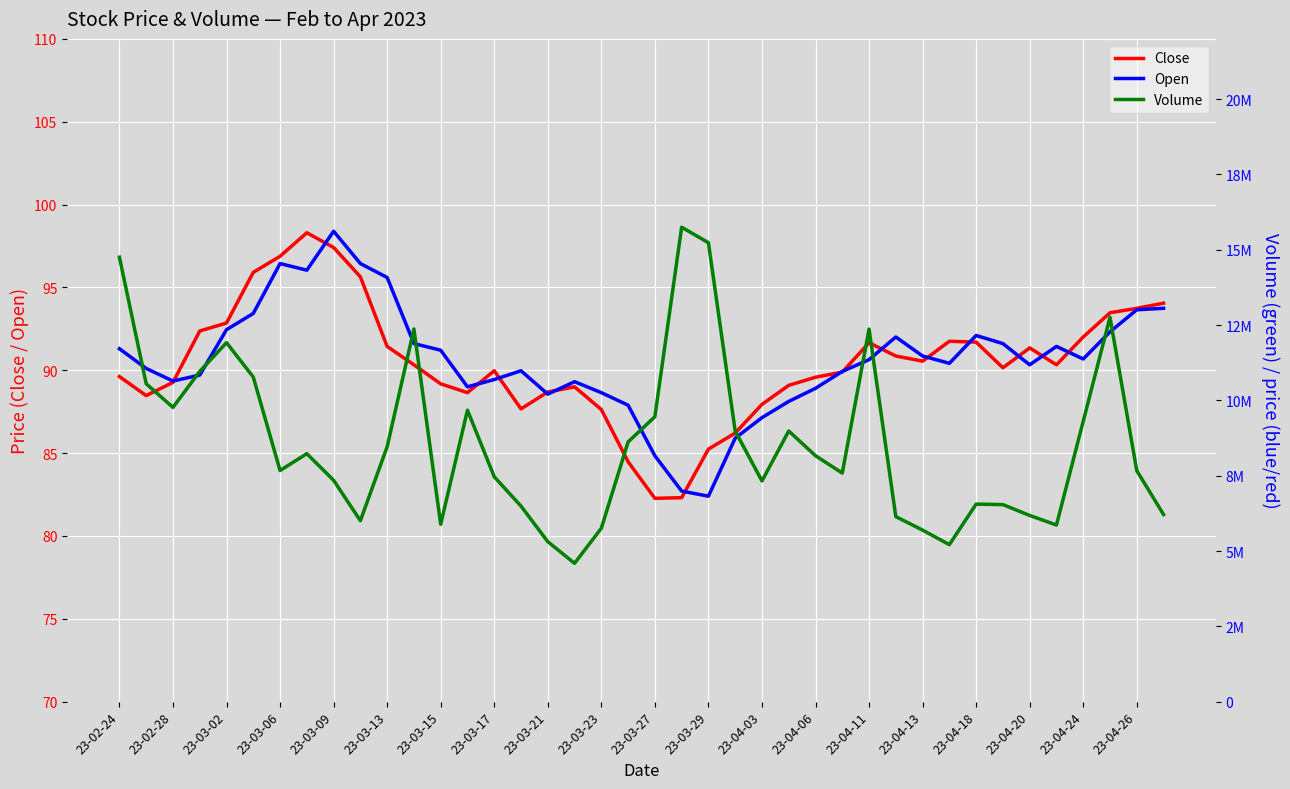

True or false: Close and Volume intersect in this chart.

False